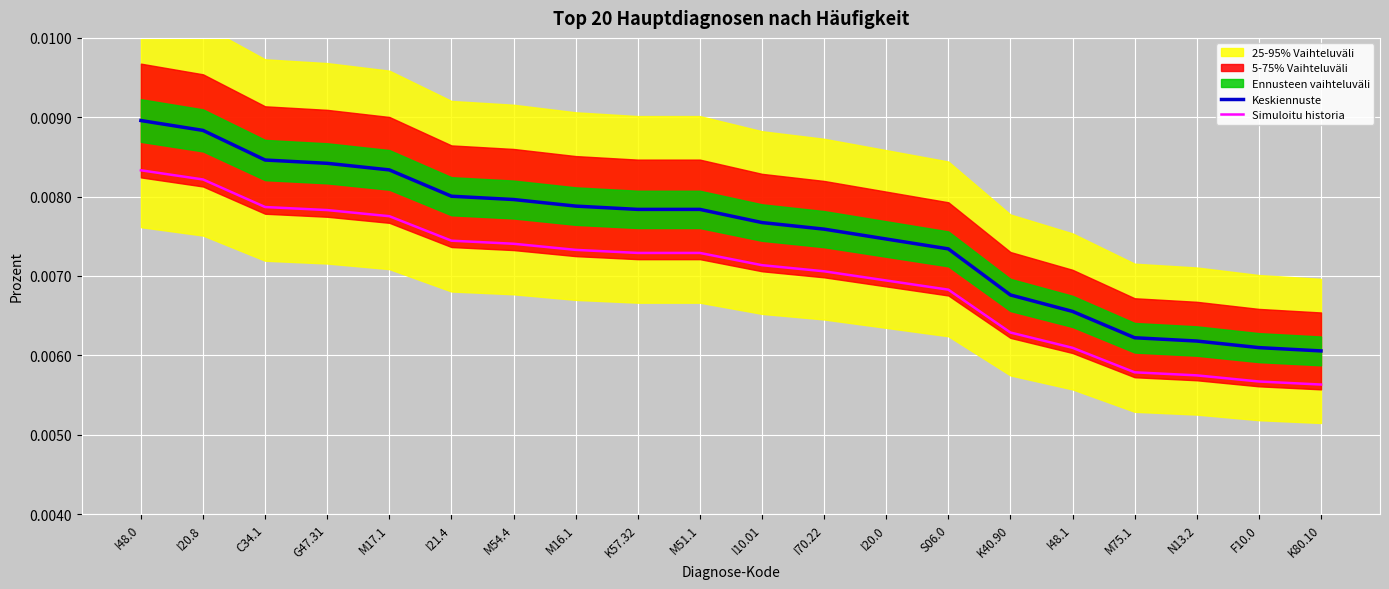

Between I21.4 and S06.0, which series saw the biggest shift?

Keskiennuste